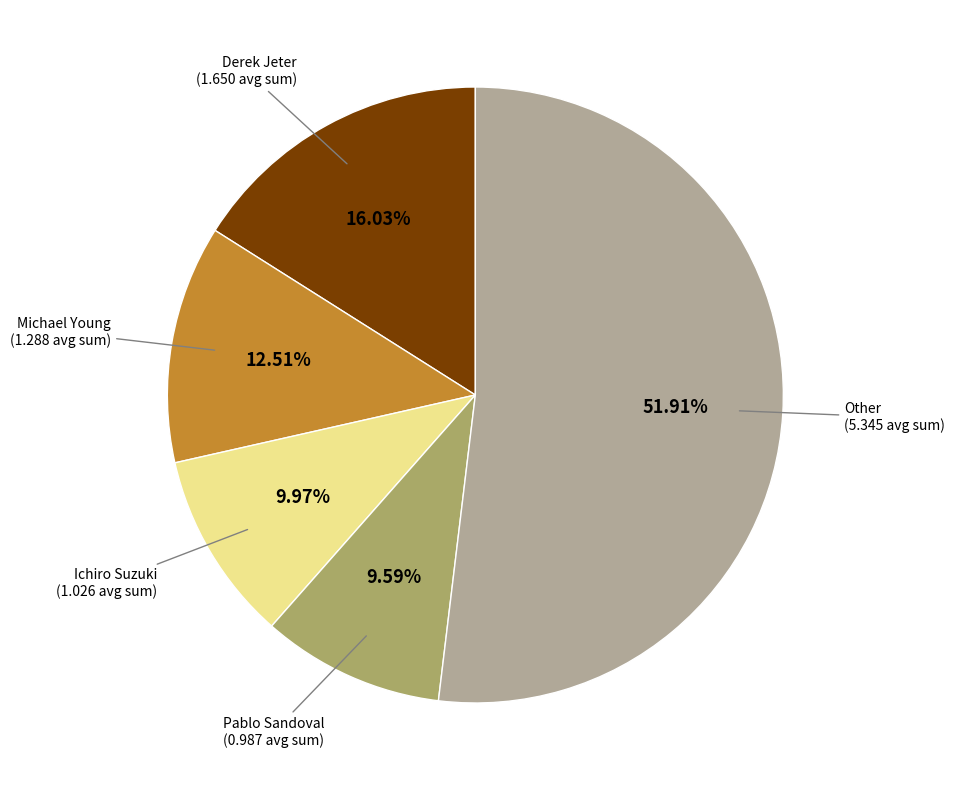

Is there a majority slice in this chart?

Yes